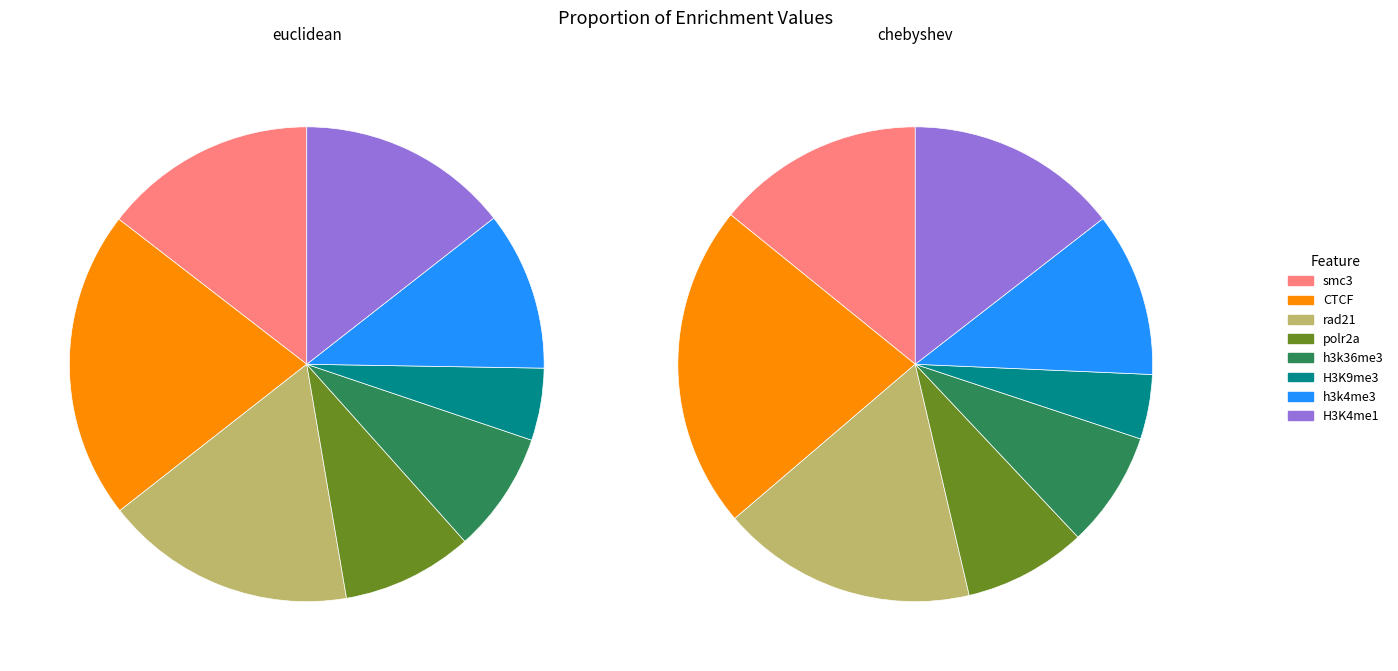

To the nearest percent, what is the difference between the largest and smallest slice percentages?

18%